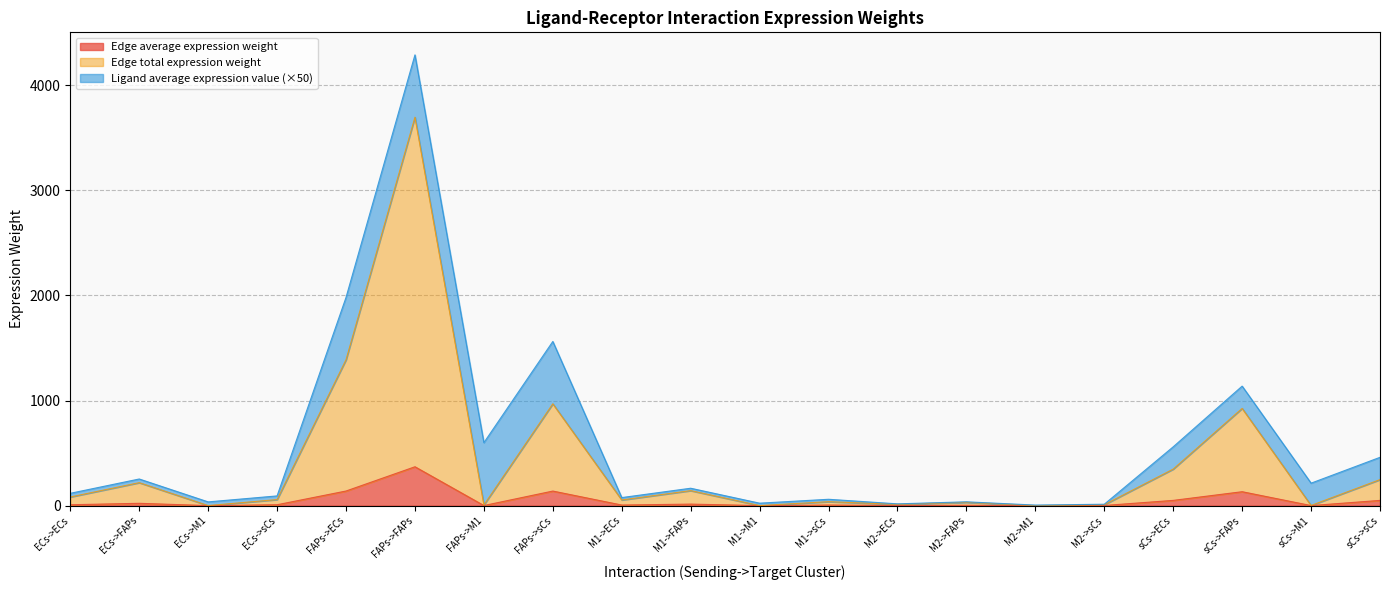

Where is the first local minimum for Edge total expression weight?

ECs->M1